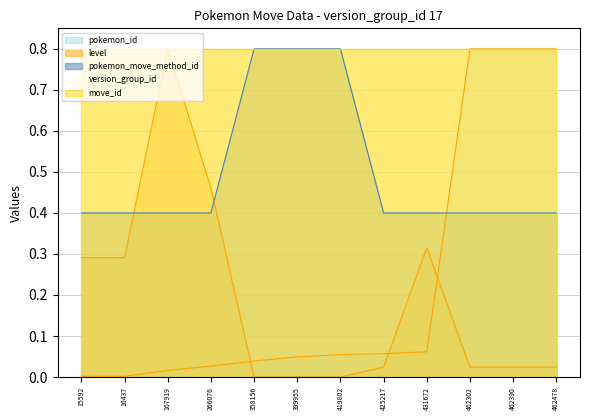

Where is pokemon_move_method_id nearest to the value 0?

15592